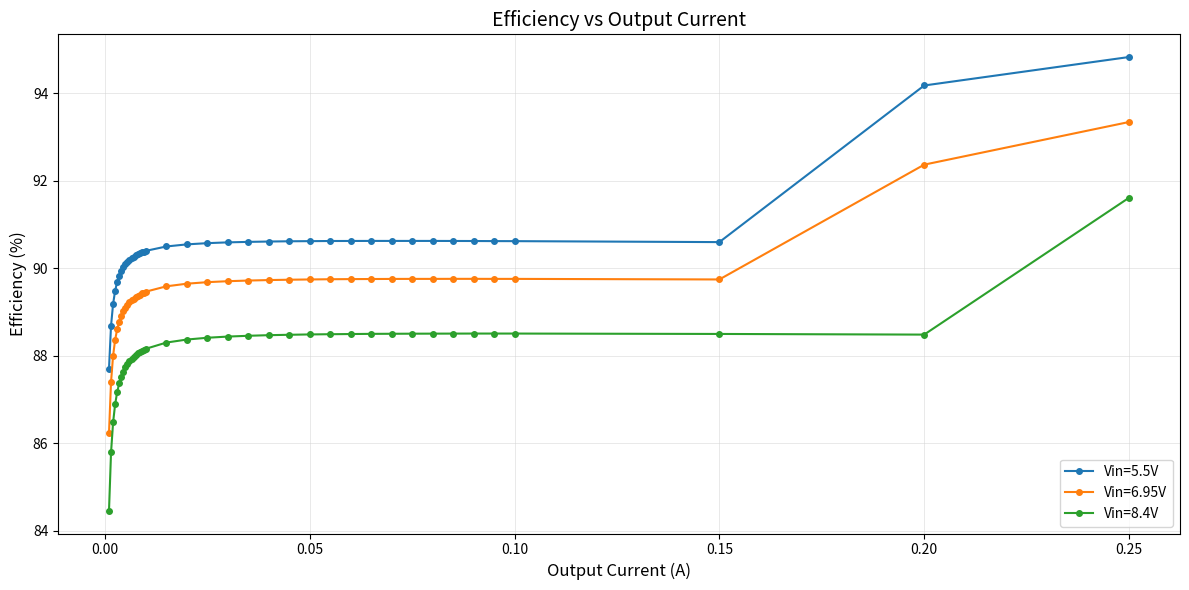

What is the highest value of the Vin=8.4V series?

91.6